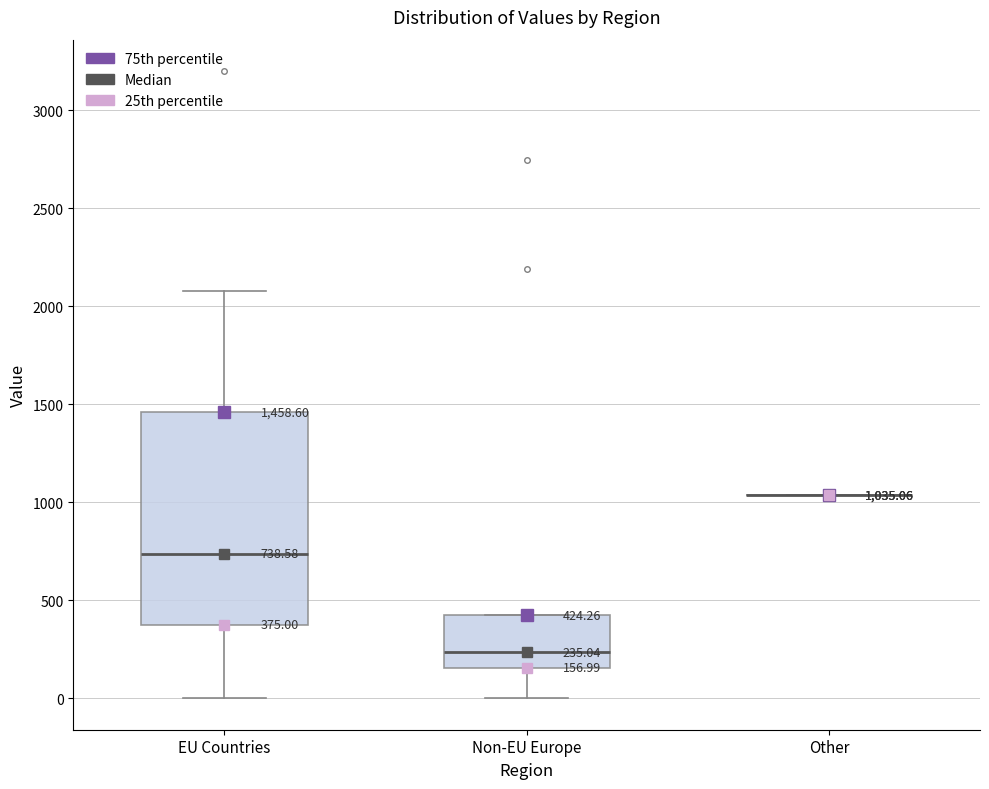

Comparing the boxes themselves (not the whiskers), which one is the tallest?

EU Countries